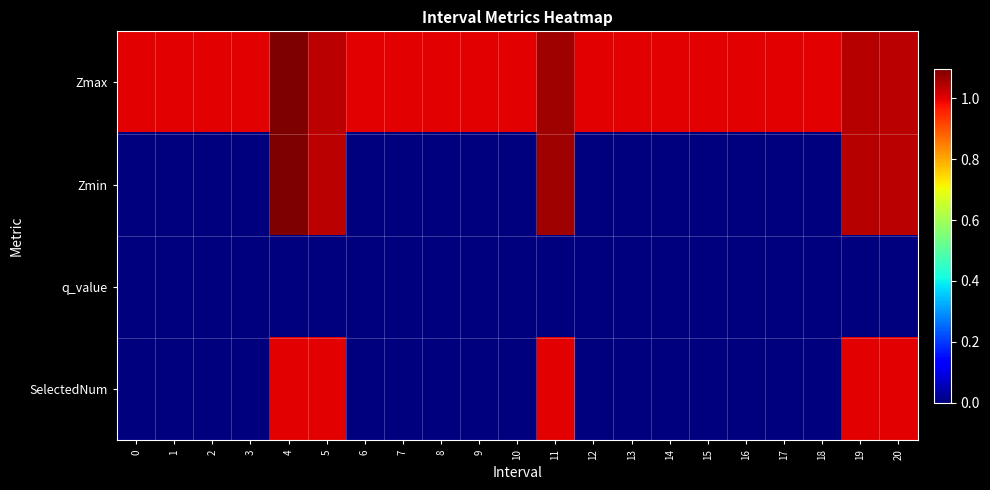

What is the total value across all series at 4?

3.2